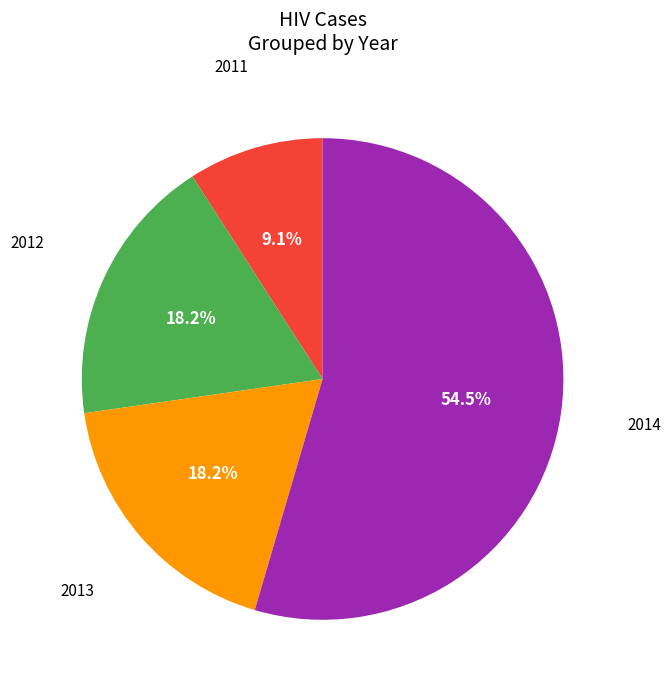

How many segments does this pie chart have?

4